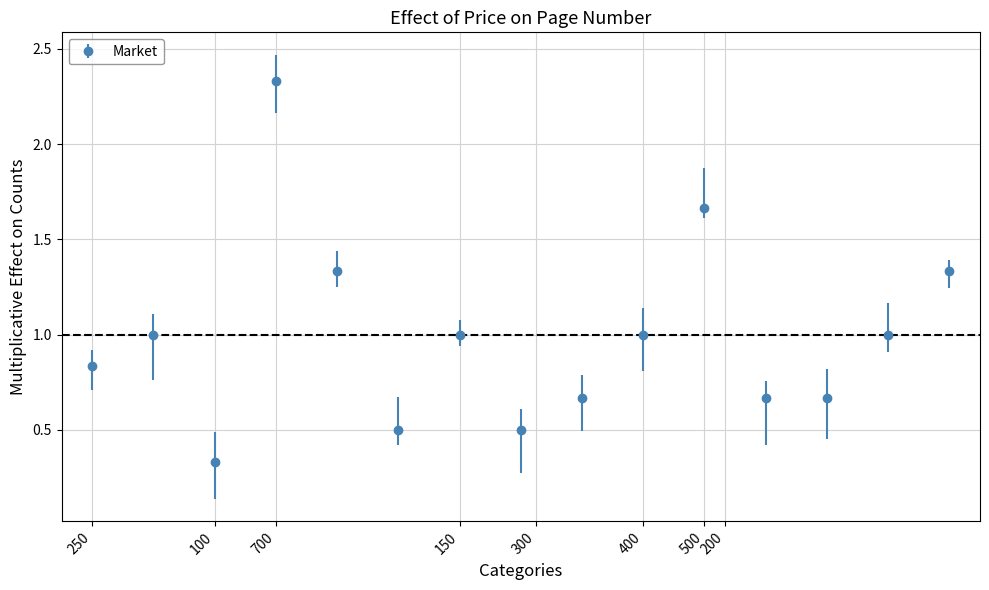

What is the average value?

1.0